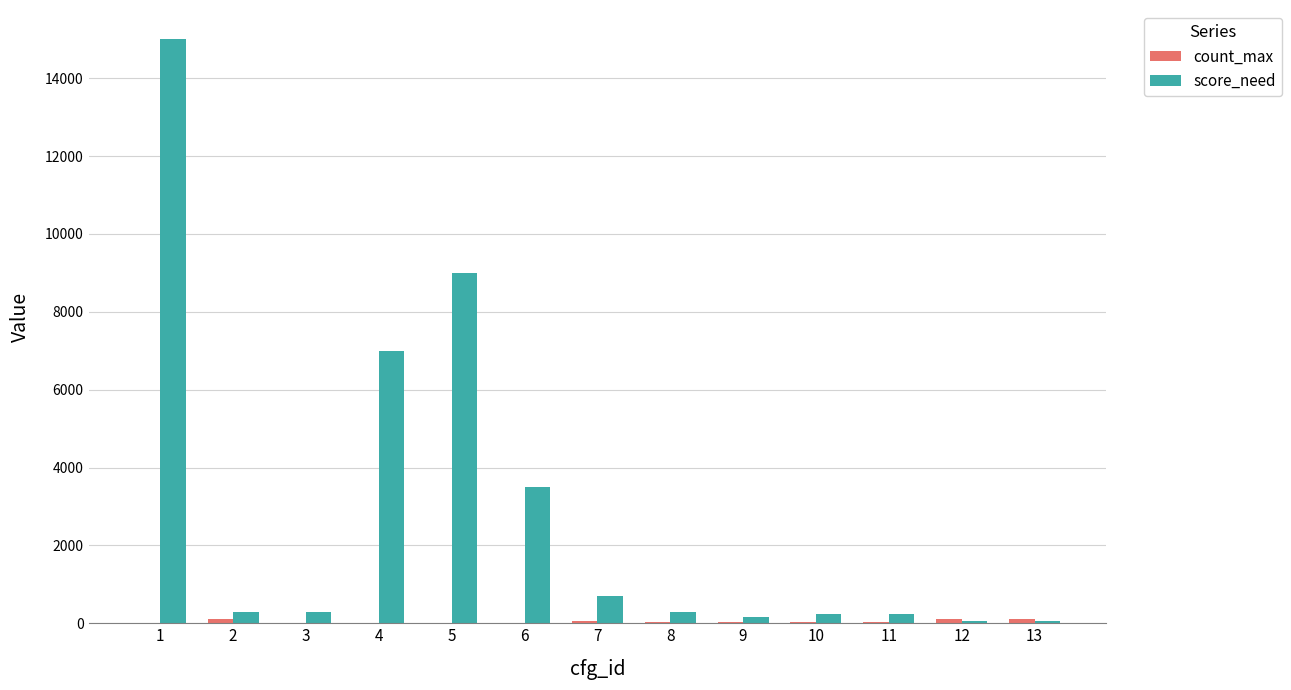

Which series changed the most between 1 and 6?

score_need